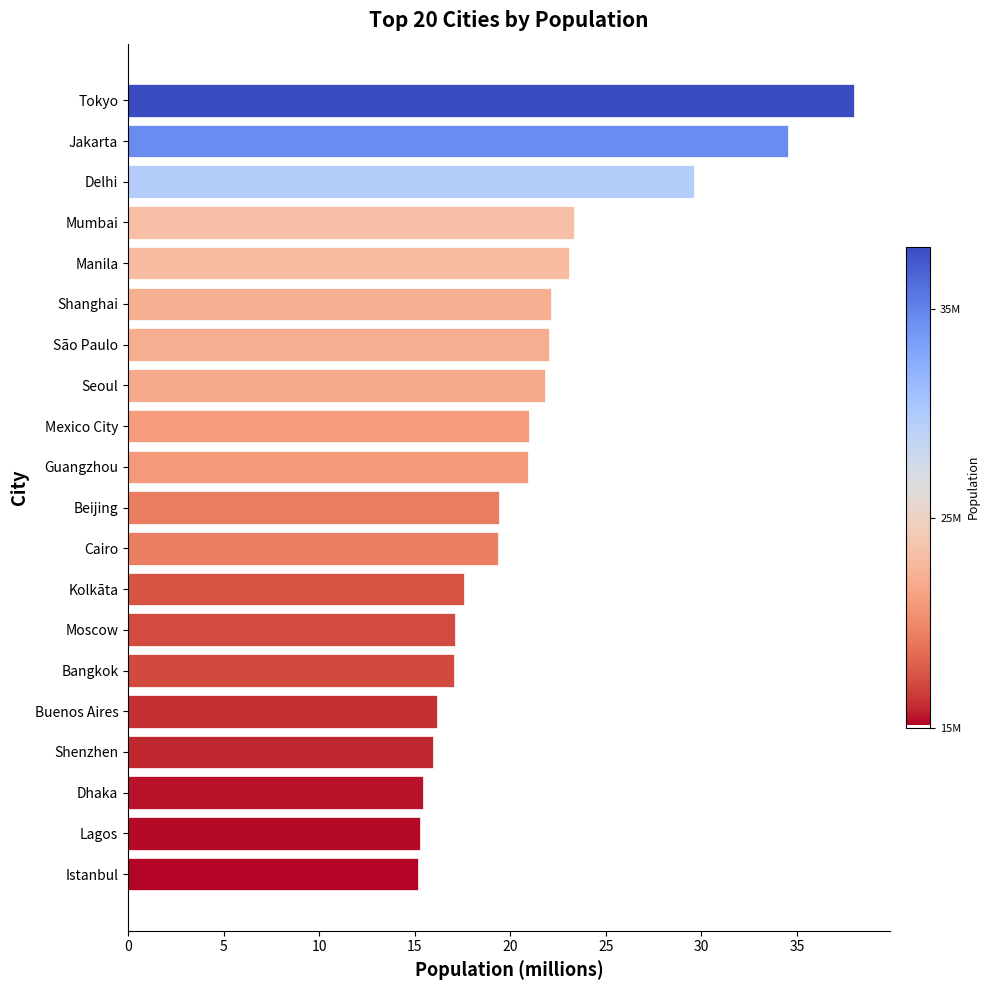

What is the smallest value displayed?

15.2